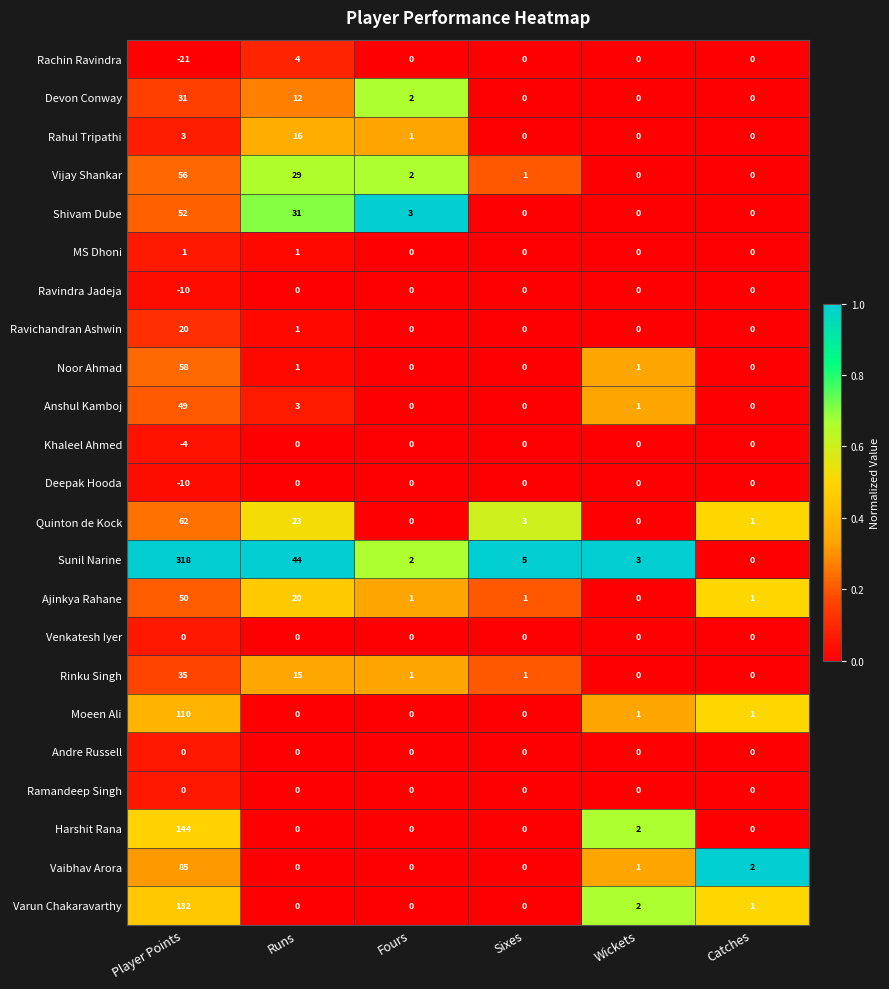

What is the difference between the maximum and minimum values in the Vijay Shankar series?

56